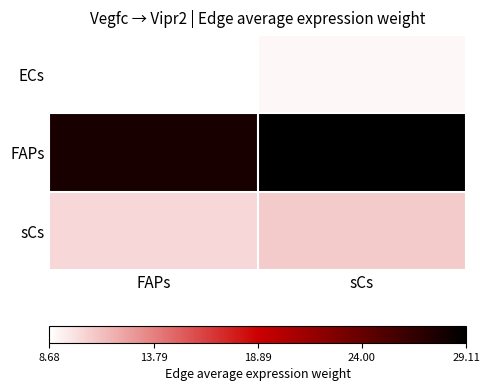

How many data points does each series have?

2